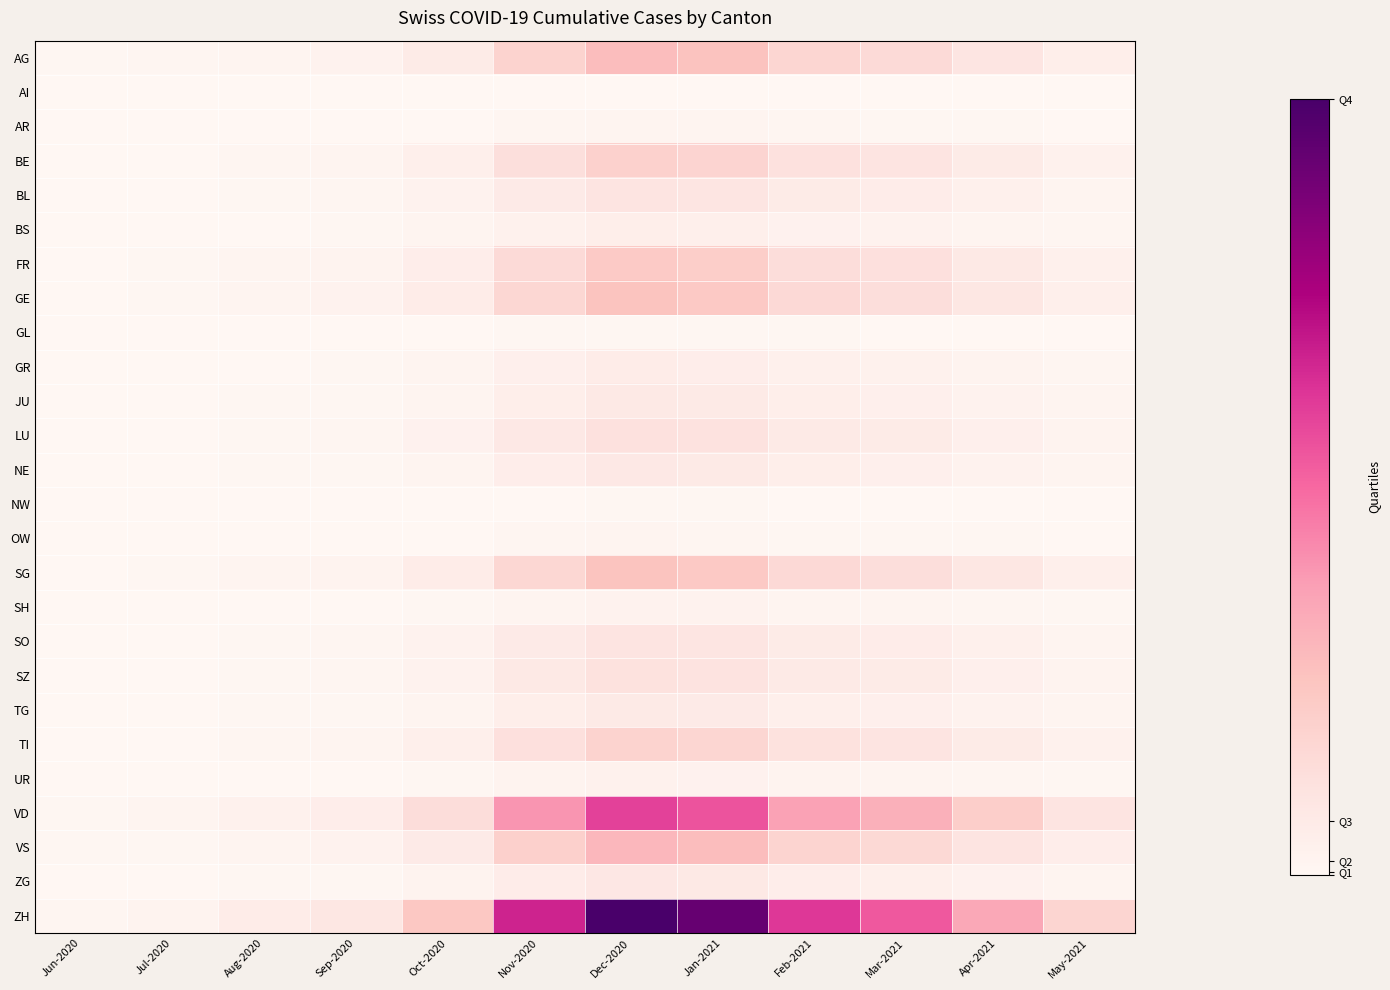

What is the maximum value shown in the chart?

18750